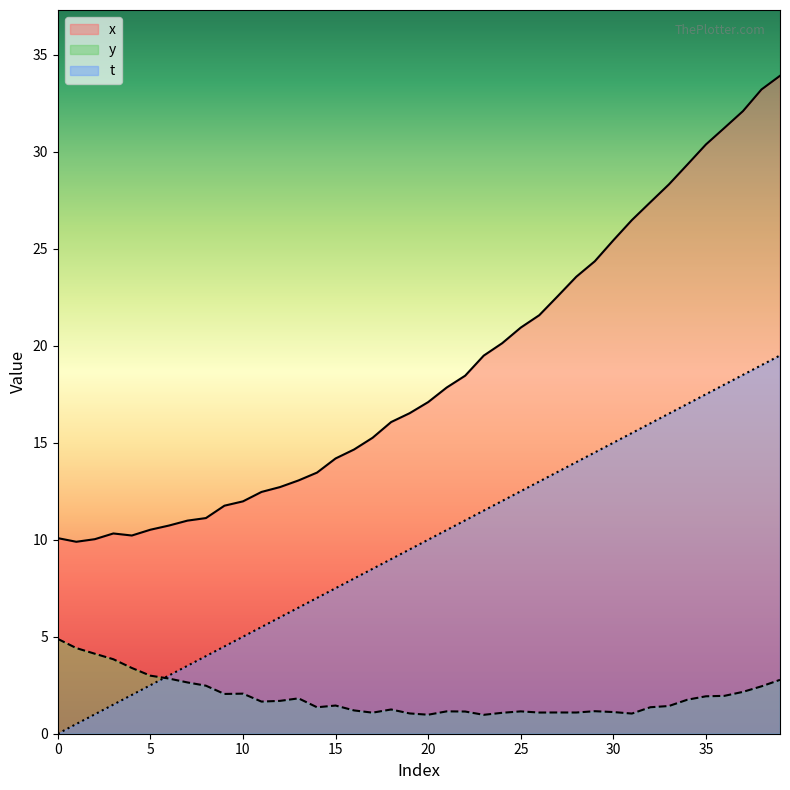

How many values in the x series exceed 17?

20